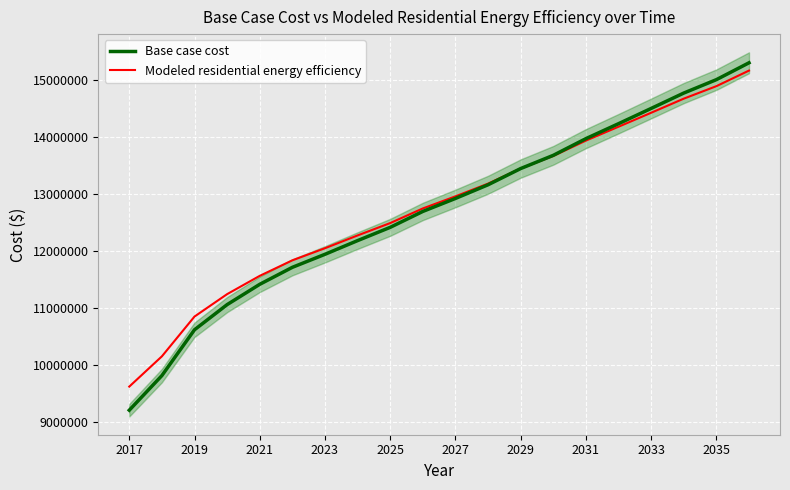

Rank the series by their maximum value, from lowest to highest.

Modeled residential energy efficiency, Base case cost